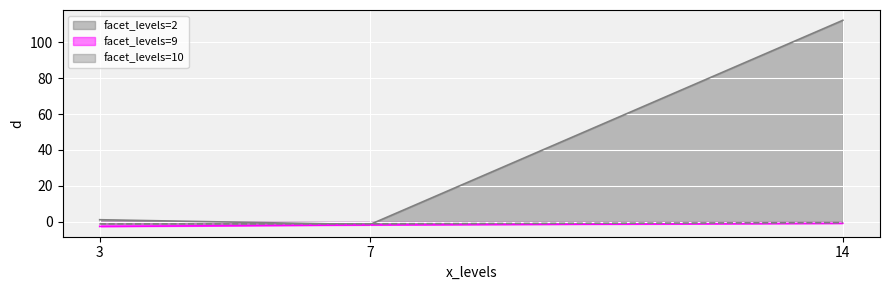

At which category is the sum across all series the highest?

14